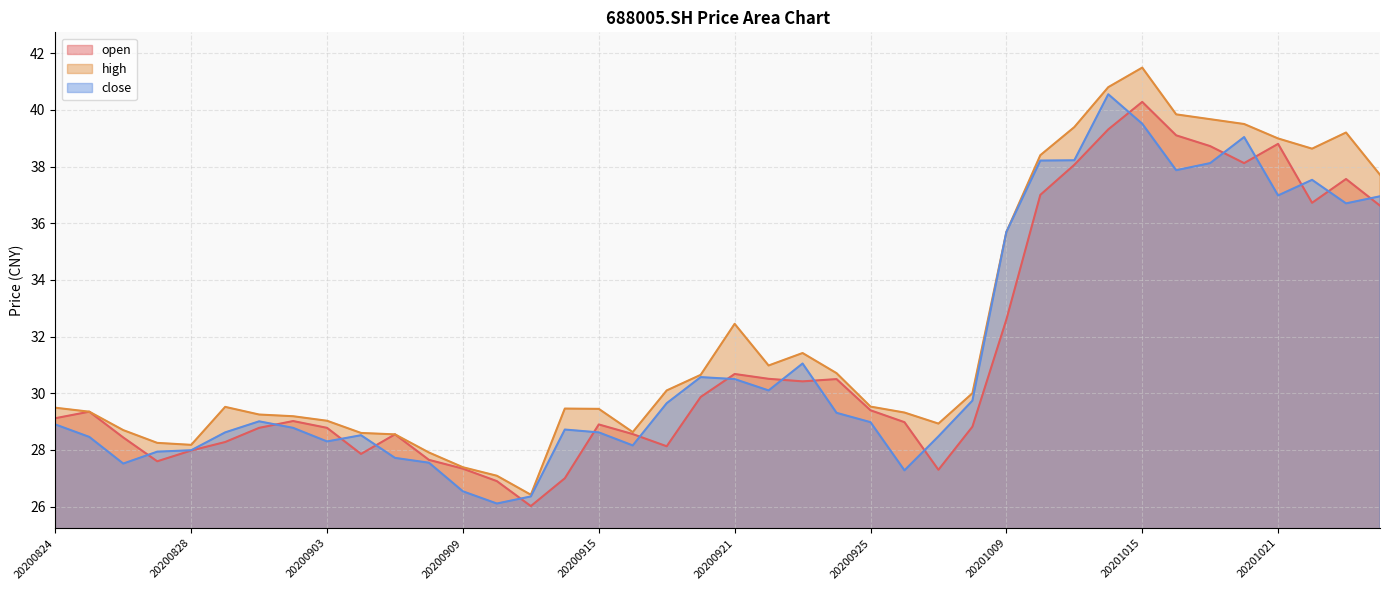

True or false: open has a value of 29.0 at 20200928.

True